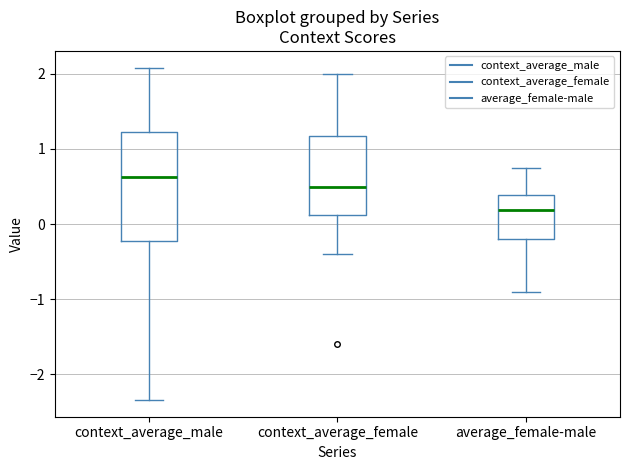

Reading left to right, read every box against the y-axis: the position of its median line, the range the box covers, and the ends of its whiskers. The values are not printed on the chart, so give them approximately, as read against the axis.

context_average_male: median 0.6, box -0.2 to 1.2, whiskers -2.3 to 2.1
context_average_female: median 0.5, box 0.1 to 1.2, whiskers -0.4 to 2.0
average_female-male: median 0.2, box -0.2 to 0.4, whiskers -0.9 to 0.7